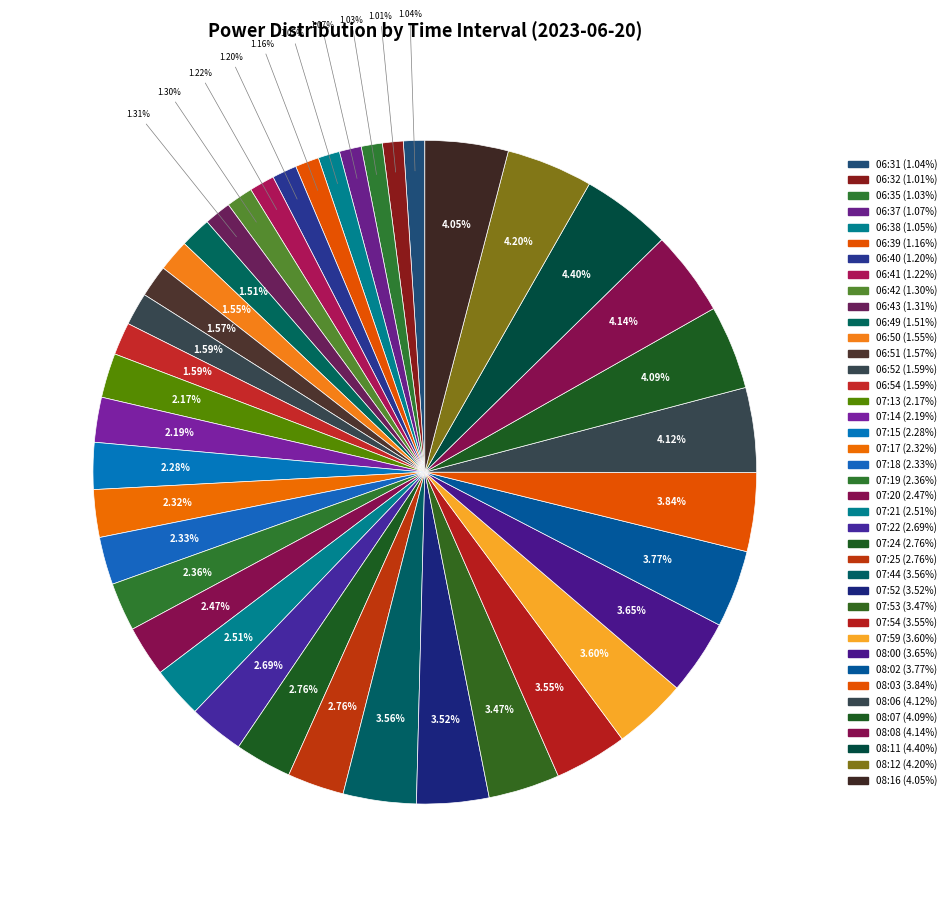

Count the number of slices in the pie.

40